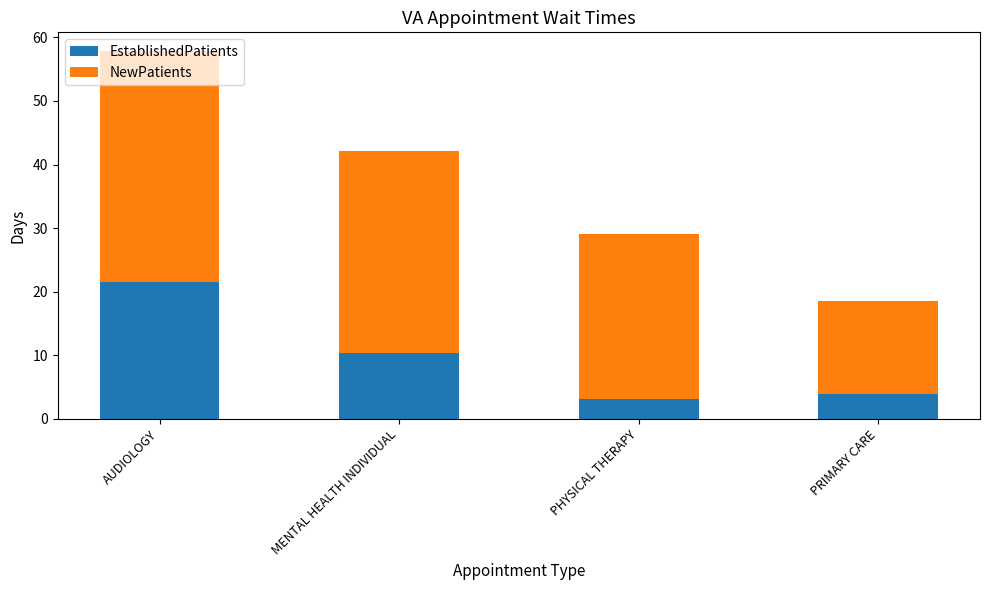

How many values in the EstablishedPatients series exceed 10?

2